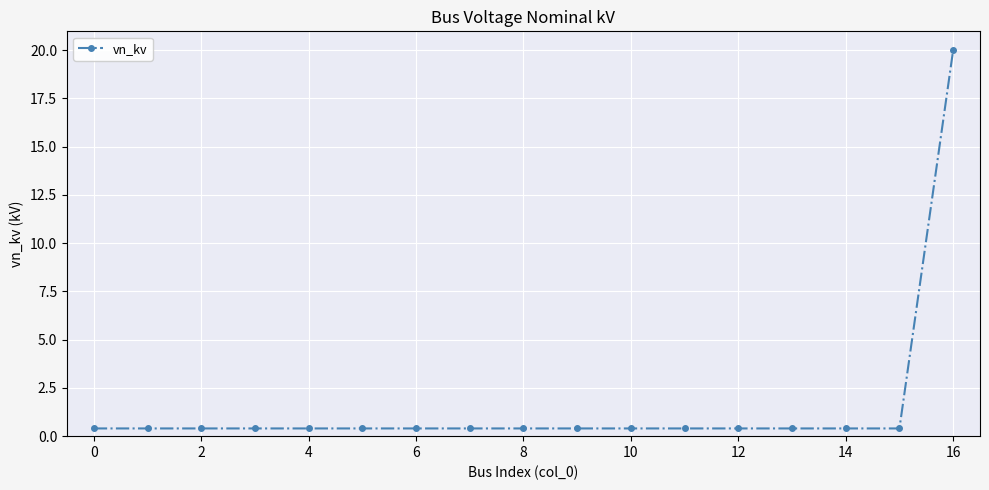

Does the chart display data point markers on the line(s)?

Yes